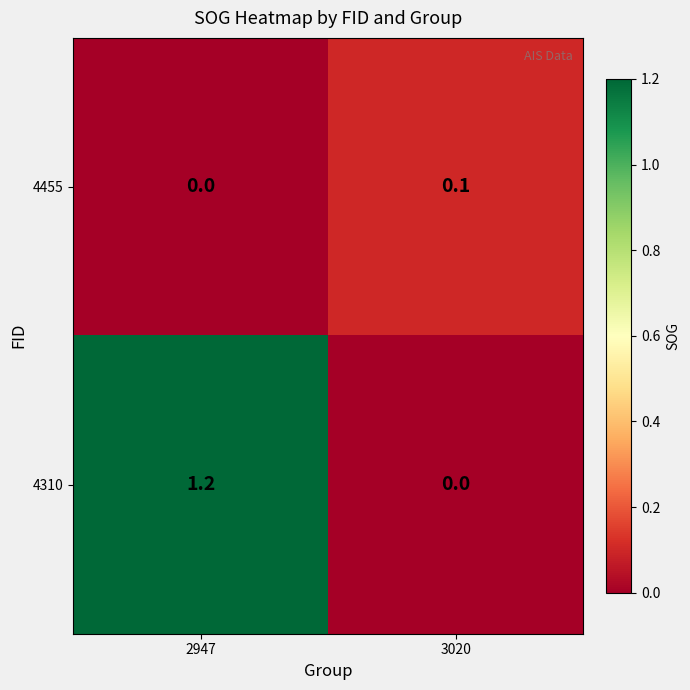

Which series has the largest range (max minus min)?

4310